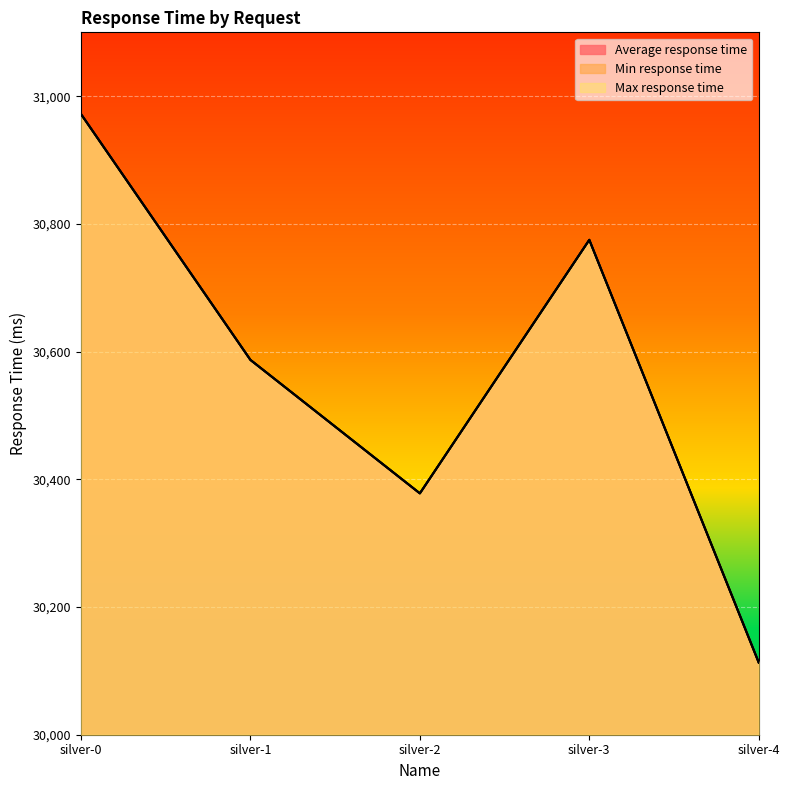

Rank the series by their maximum value, from lowest to highest.

Average response time, Min response time, Max response time